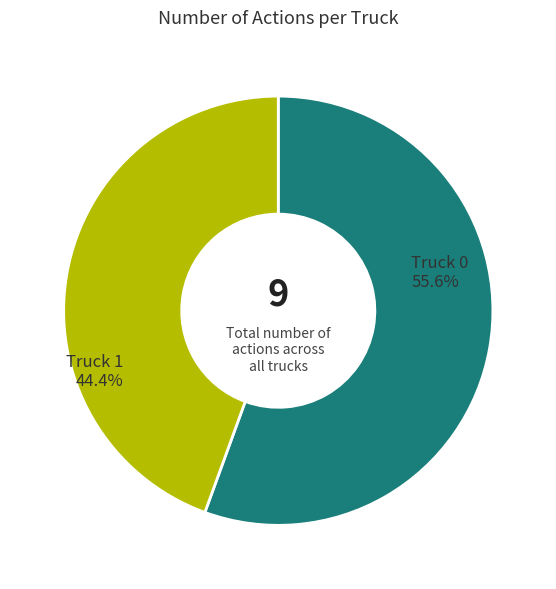

Is it true that Truck 0 is 47% of the pie?

False